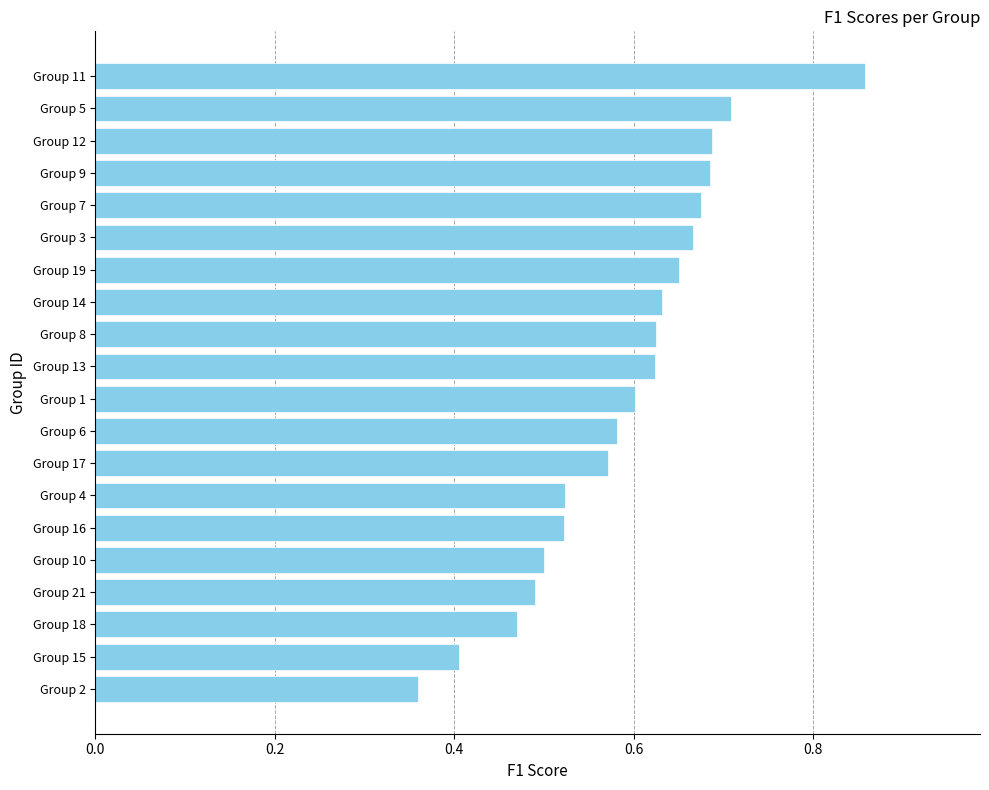

Which category has the lowest value across all series?

Group 2